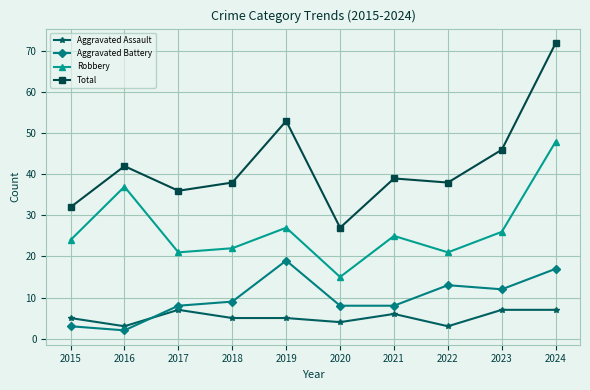

Count the number of categories in the chart.

10